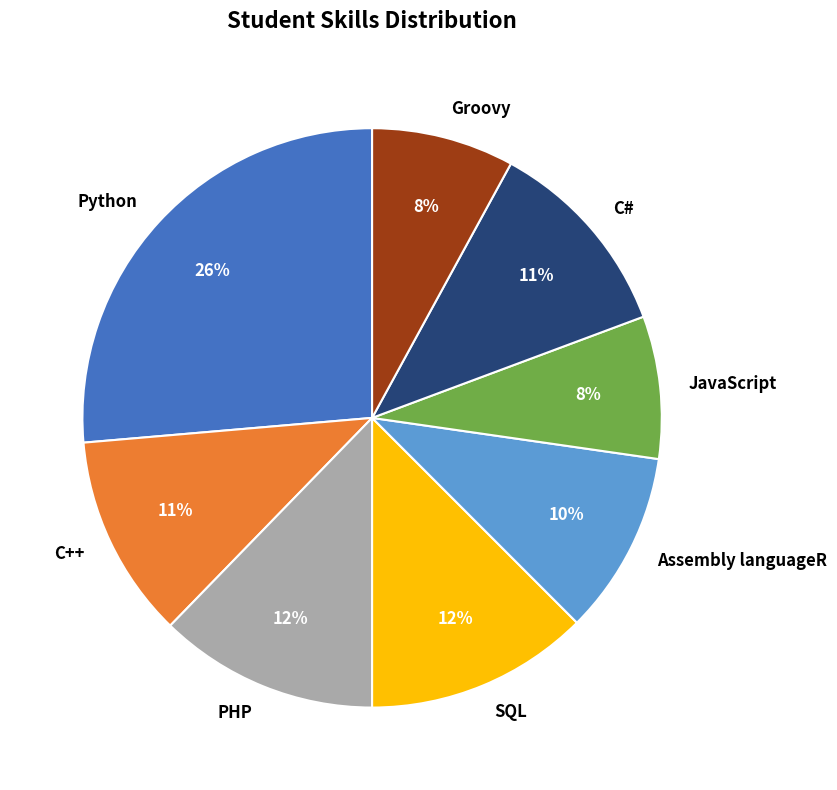

To the nearest percent, what portion does PHP represent?

12%